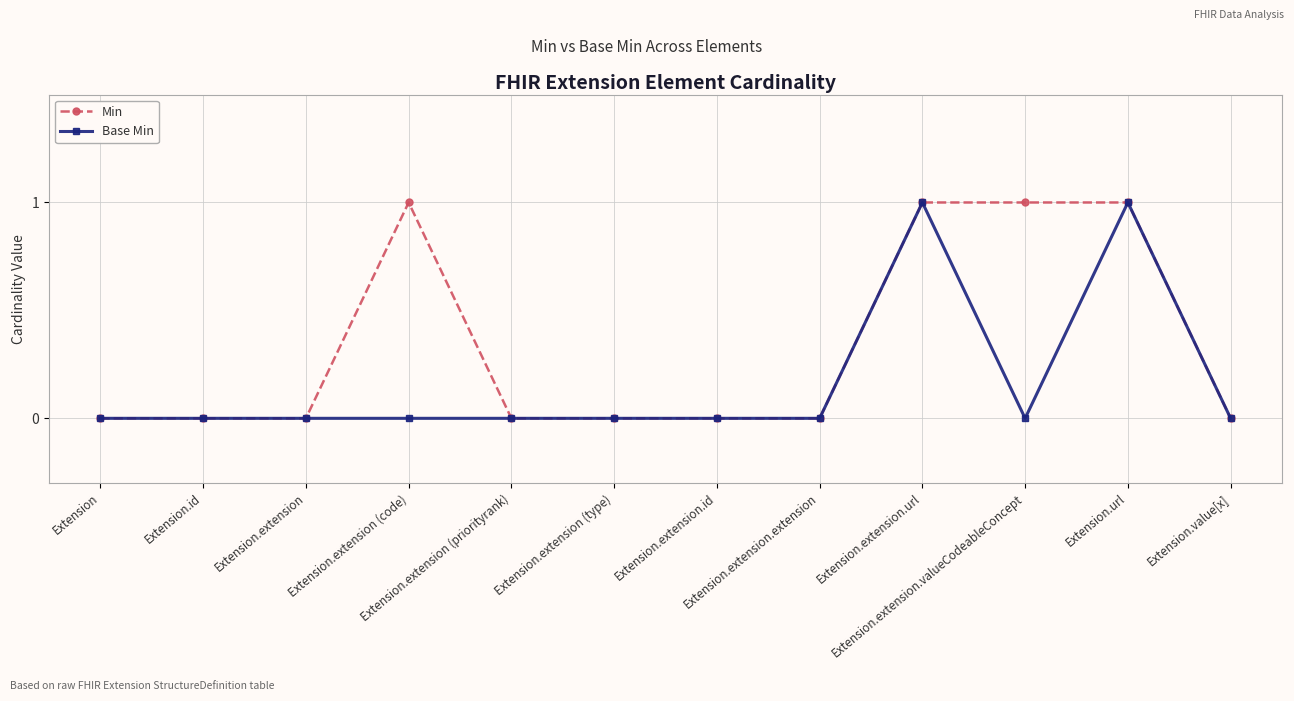

How many categories are shown in the chart?

12